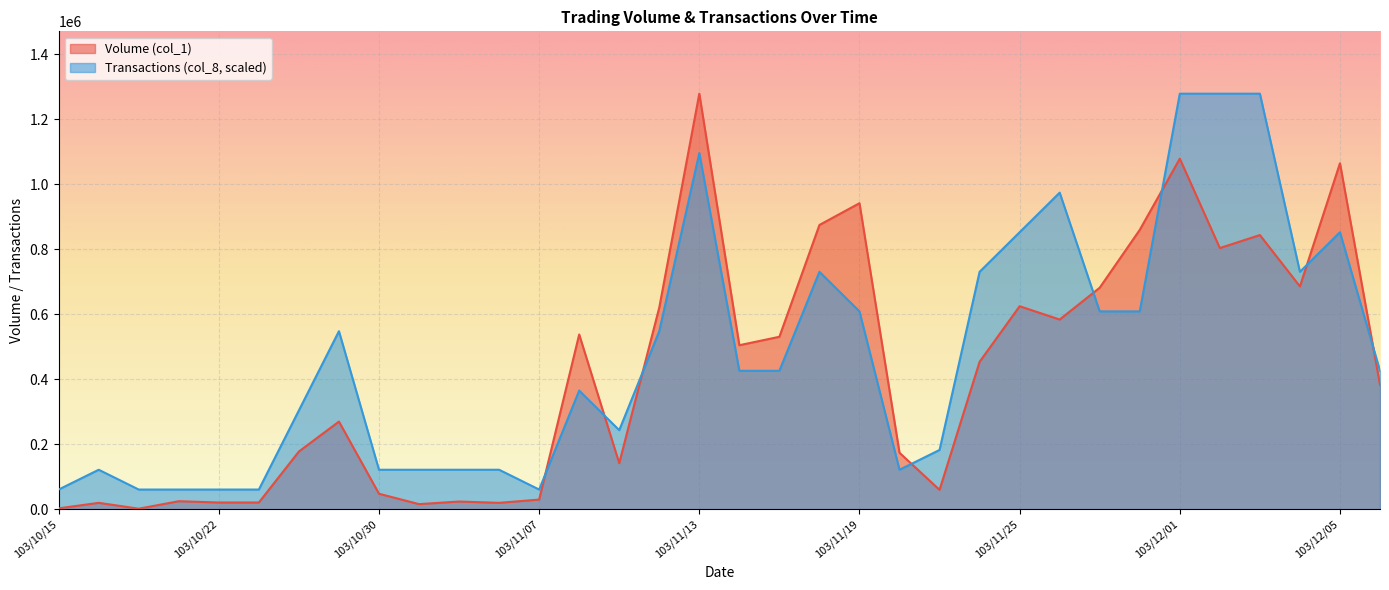

At which category is the sum across all series the highest?

103/11/13